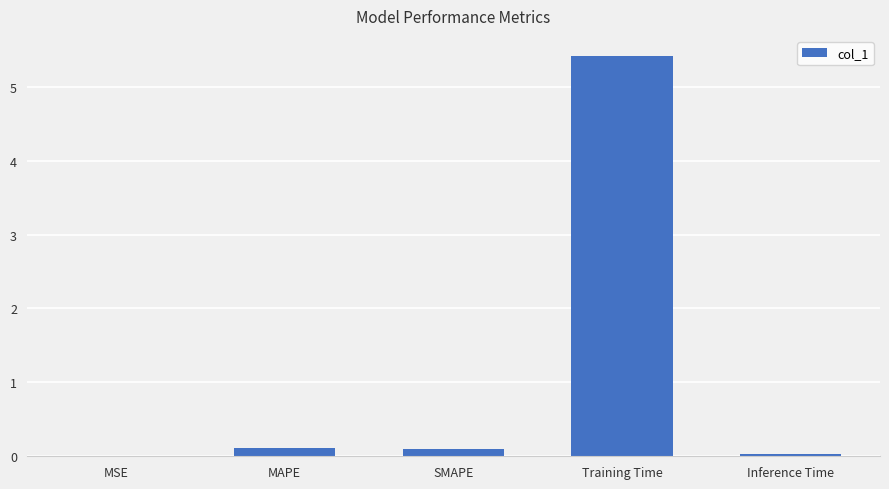

Are the bars grouped side by side (vs. stacked)?

No